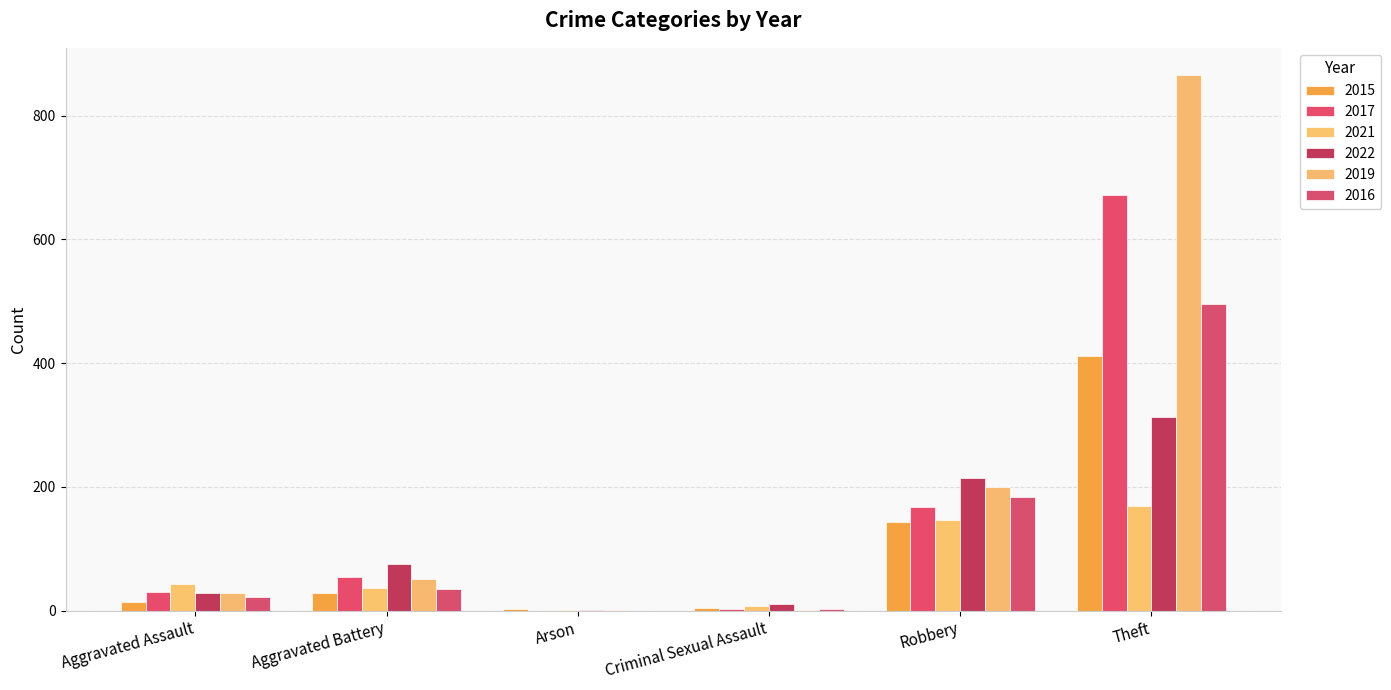

Count the number of data series in this chart.

6